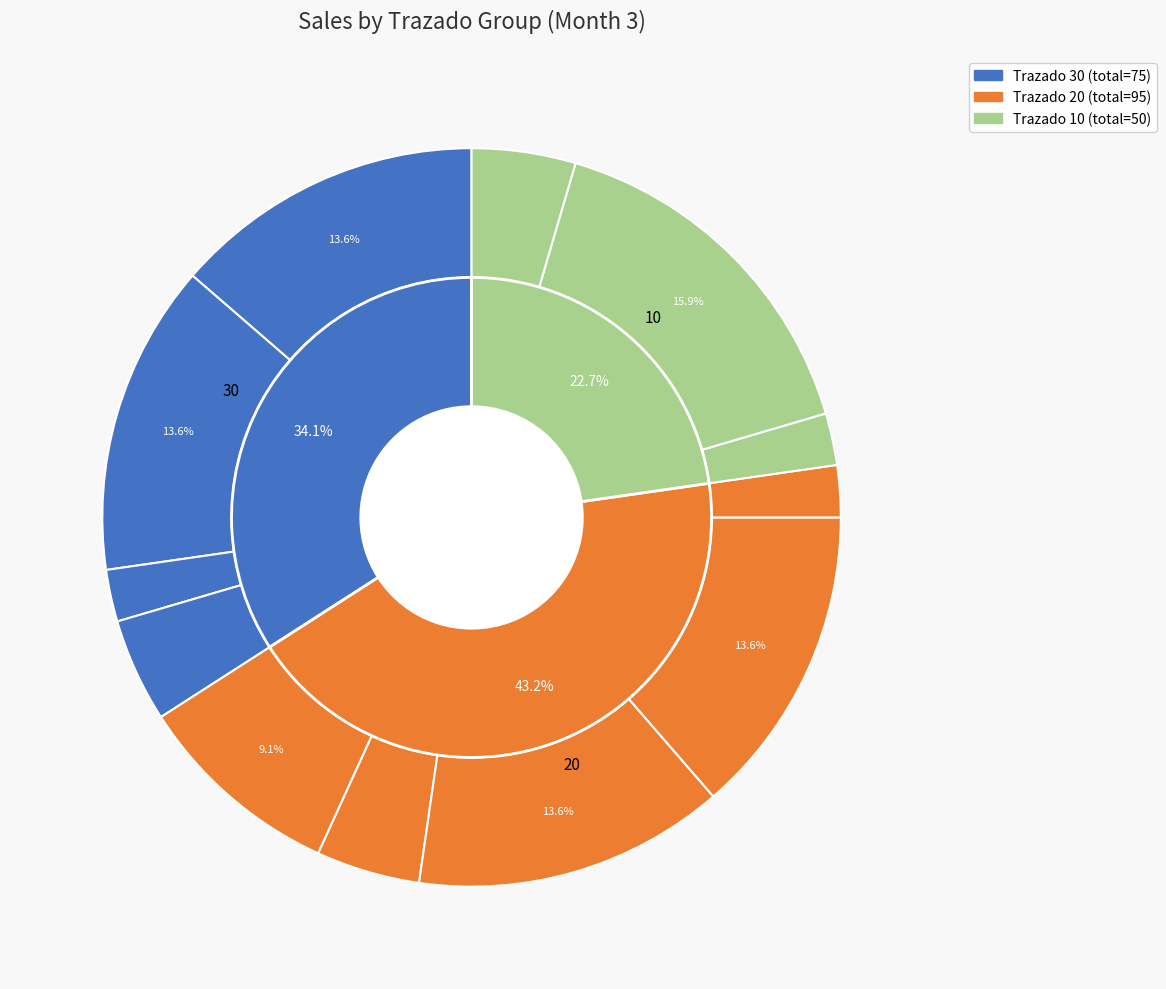

How many slices are in this pie chart?

12